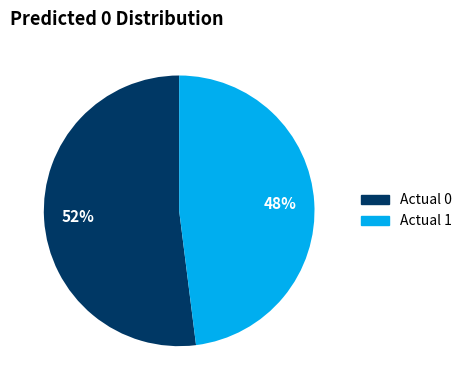

Is the sum of Actual 1 and Actual 0 greater than half?

Yes